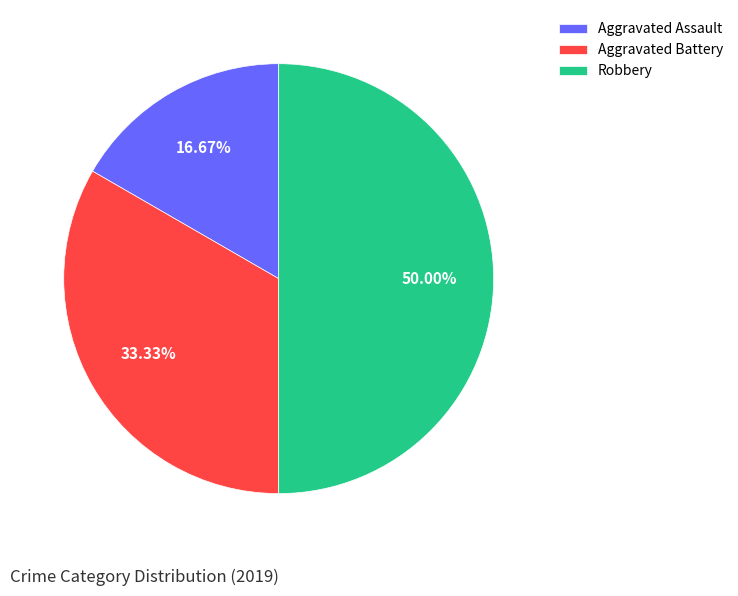

True or false: Aggravated Assault accounts for 7% of the total.

False